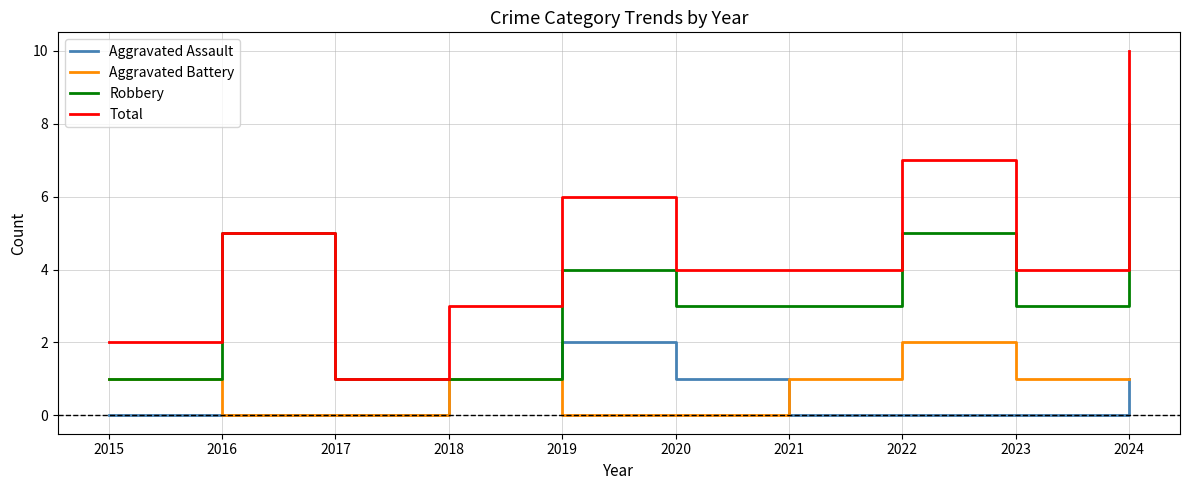

What is the difference between the maximum and second lowest values in the Aggravated Battery series?

2